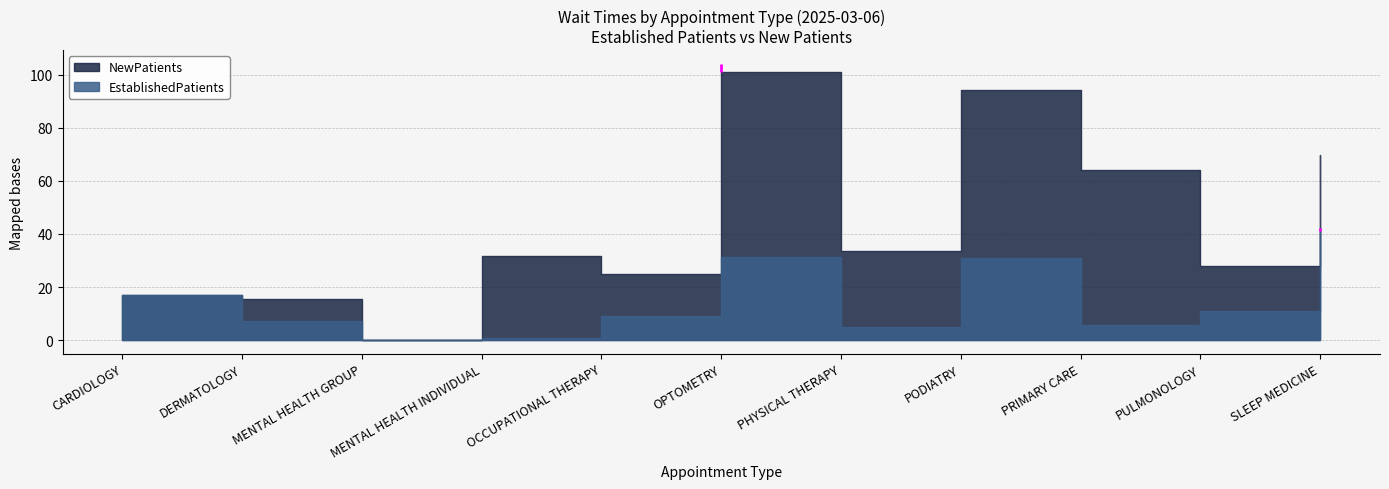

Which has a higher value, DERMATOLOGY or SLEEP MEDICINE?

SLEEP MEDICINE